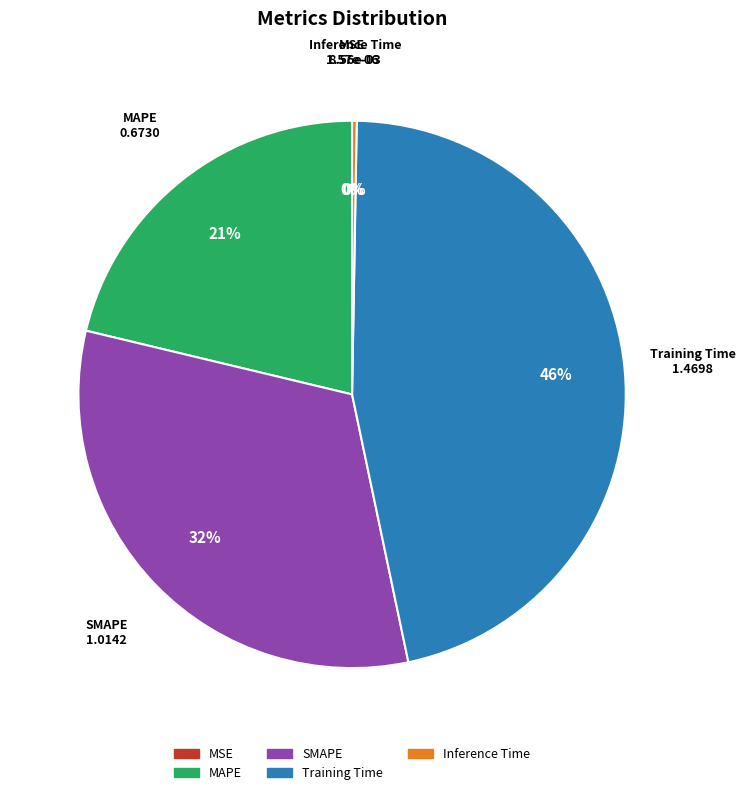

To the nearest percent, what is the average slice percentage?

20%